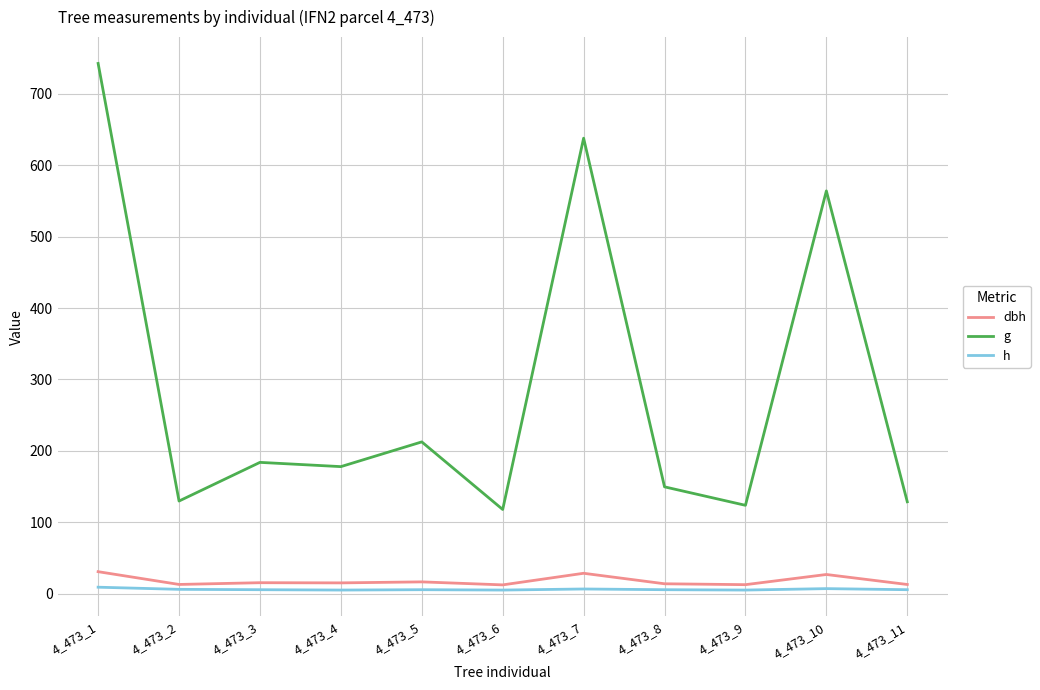

Which series has the widest spread of values?

g